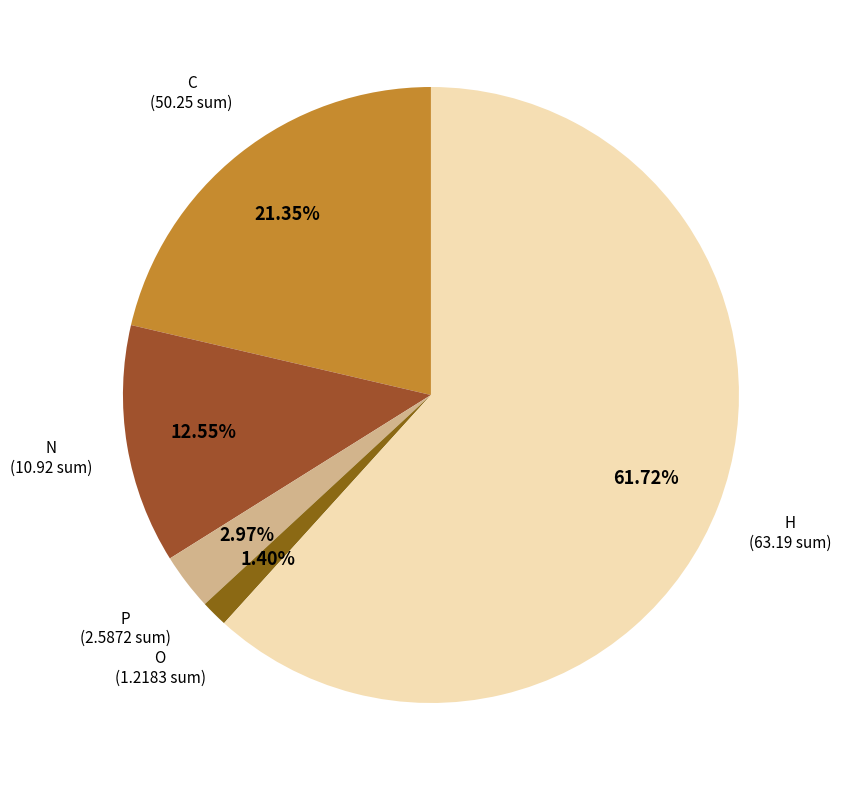

Rank the categories by value from highest to lowest.

H, C, N, P, O